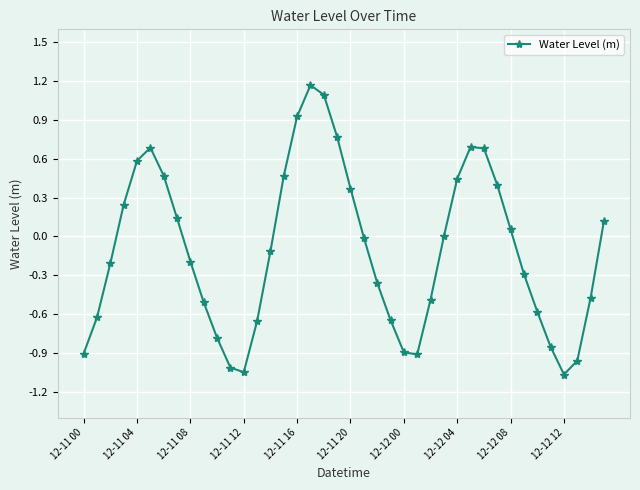

What is the sum of all values?

-4.3